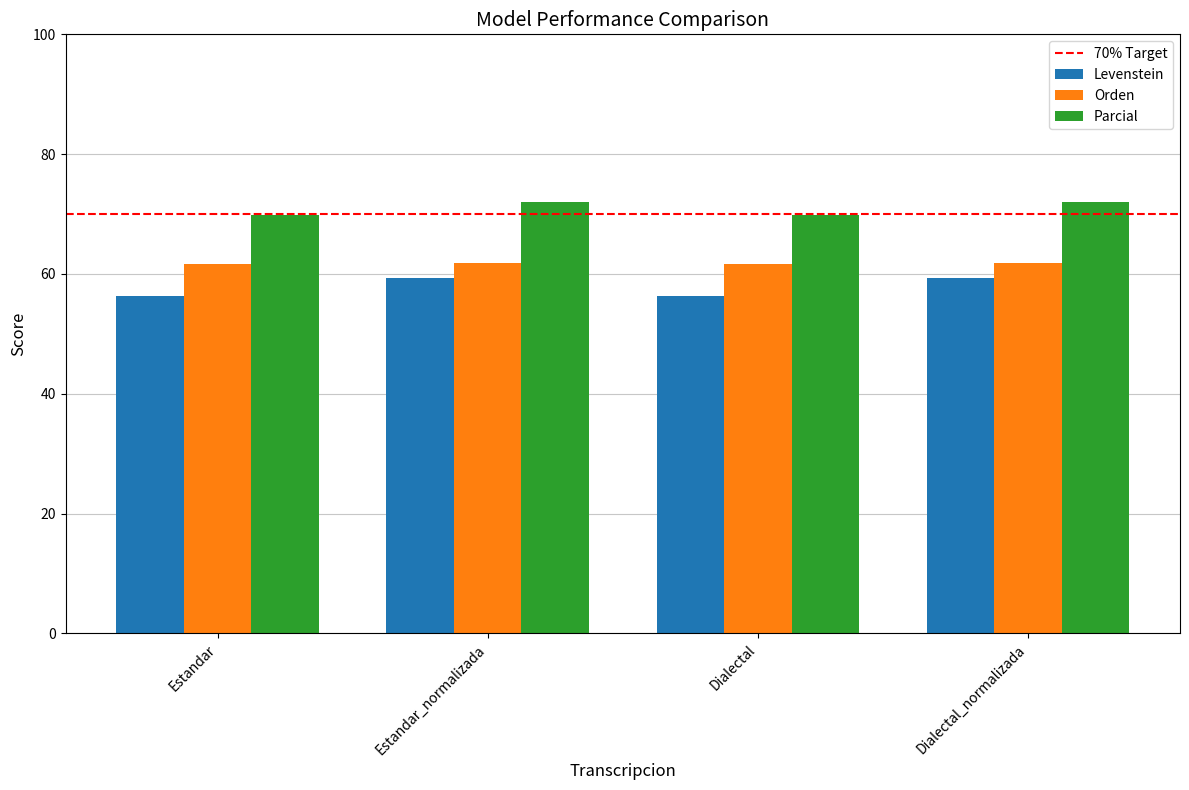

List the series in order of their overall mean, lowest first.

Levenstein, Orden, Parcial